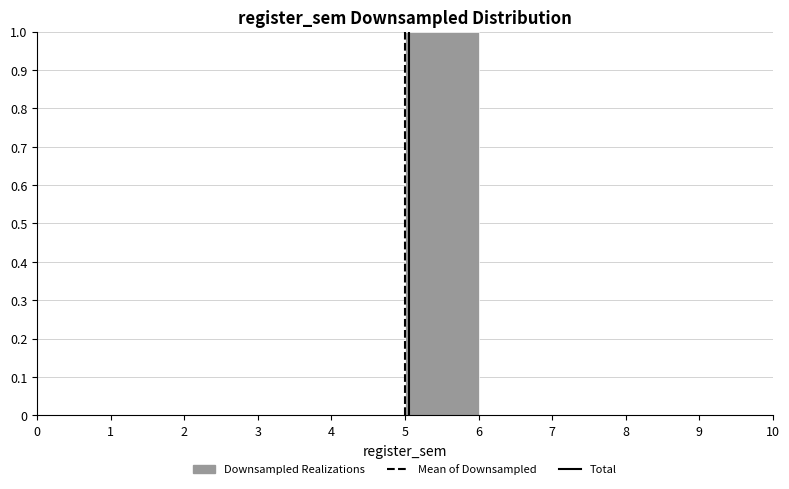

Which range on the x-axis has the tallest bar?

5 to 6